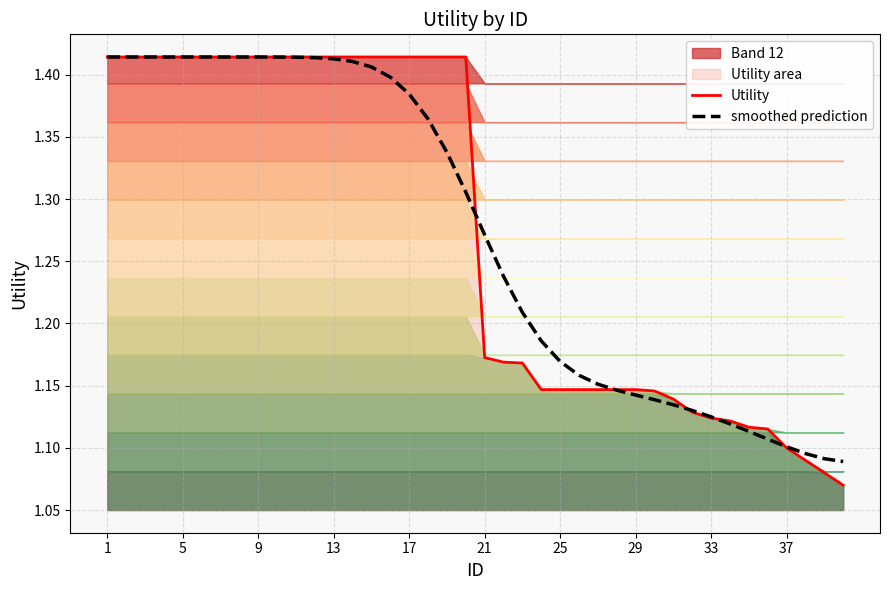

Is the value of smoothed prediction at 25 greater than the value of Utility at 37?

Yes